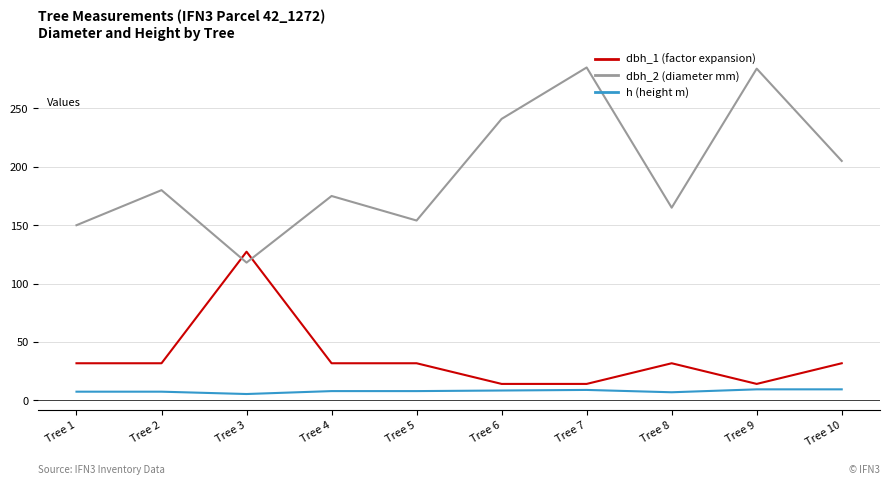

At which label is dbh_2 (diameter mm) closest to 201?

Tree 10